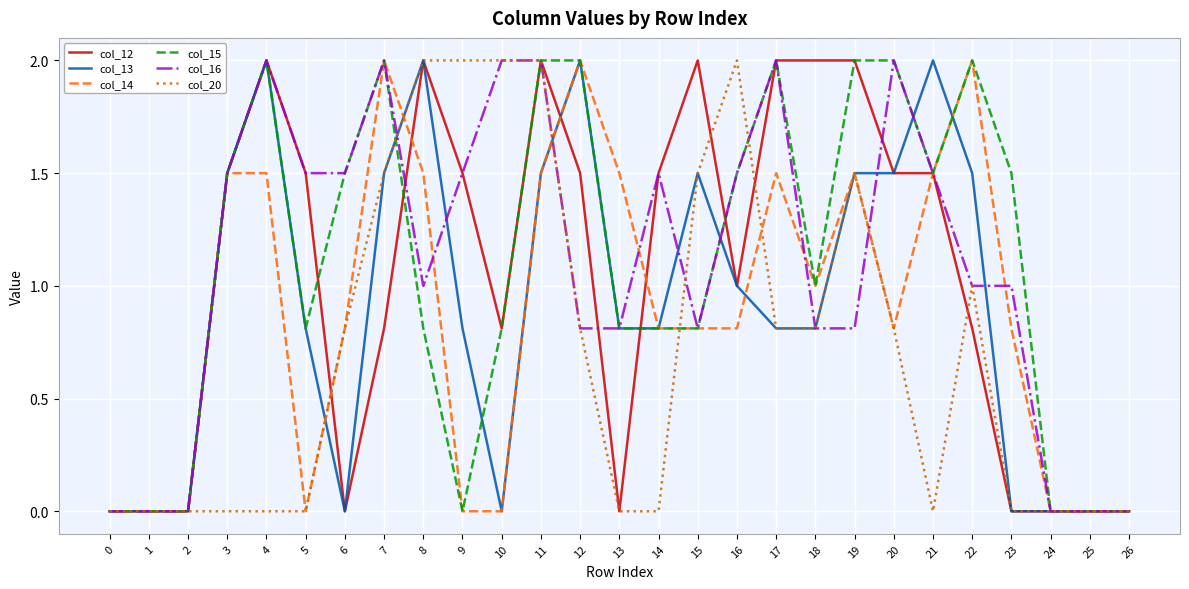

Read the col_12 value at 22.

0.8